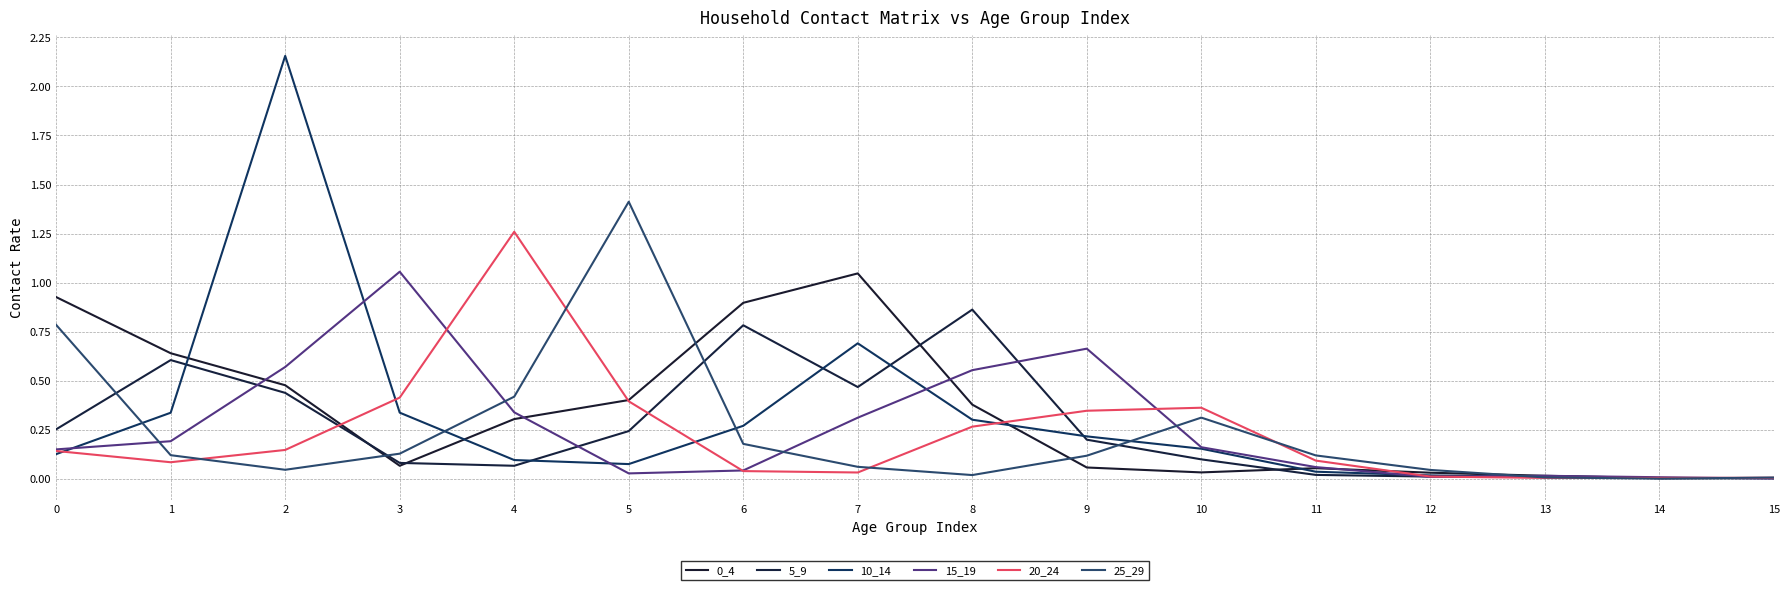

Which series has the widest spread of values?

10_14